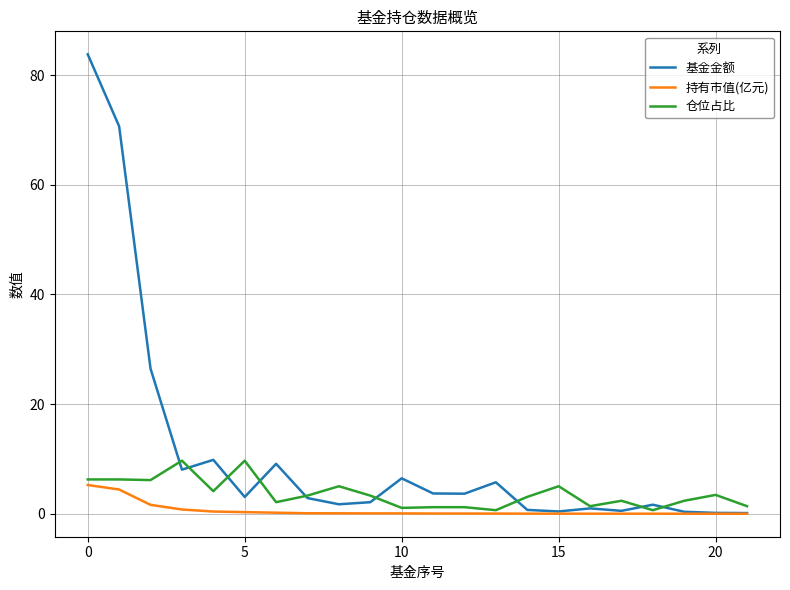

Which series has the widest spread of values?

基金金额